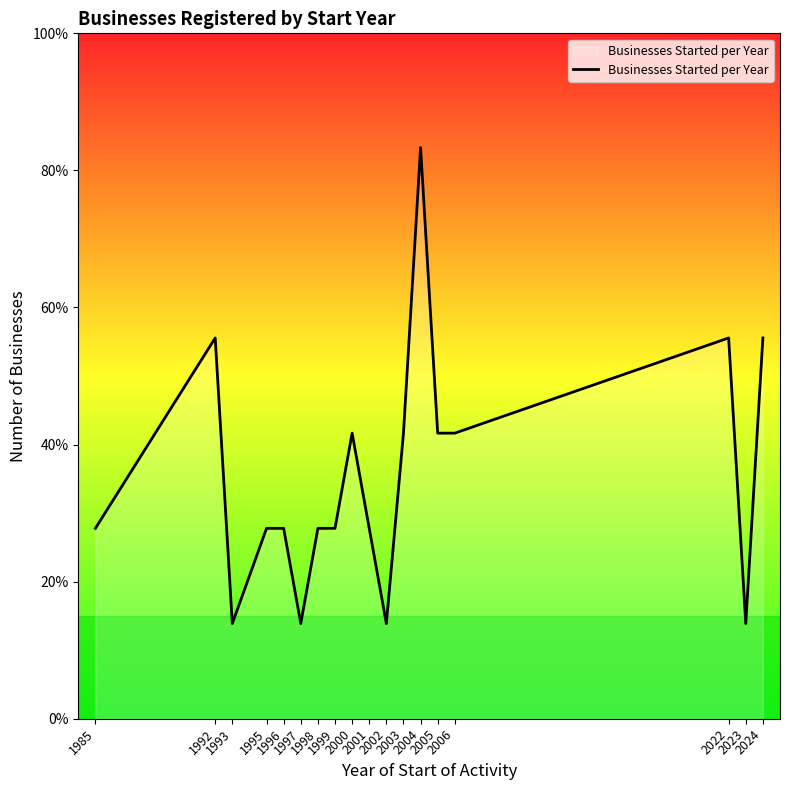

Reading left to right, transcribe all the data shown in this chart.

1985=2	1992=4	1993=1	1995=2	1996=2	1997=1	1998=2	1999=2	2000=3	2001=2	2002=1	2003=3	2004=6	2005=3	2006=3	2022=4	2023=1	2024=4